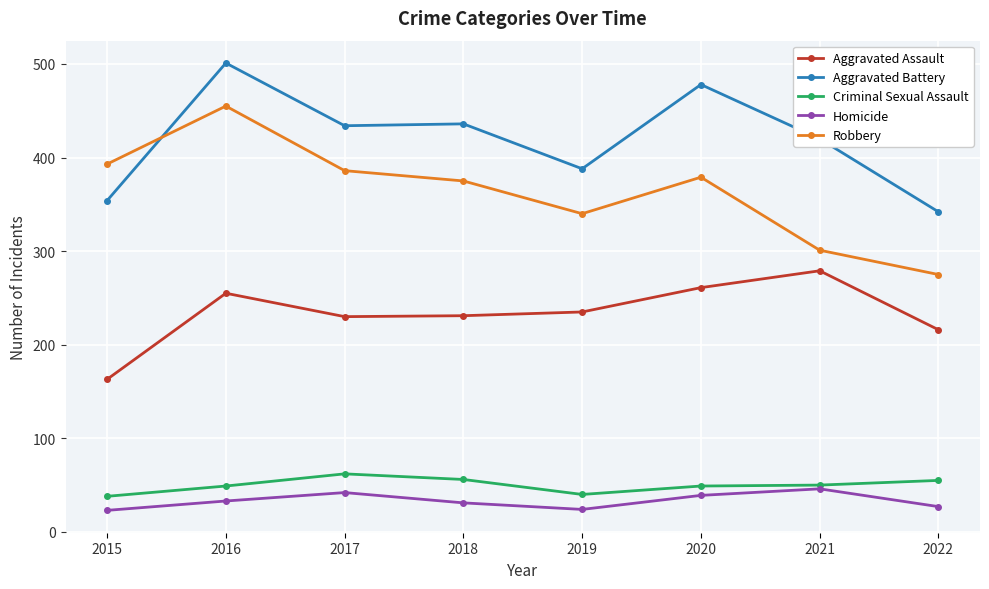

List the series in order of their peak value, highest first.

Aggravated Battery, Robbery, Aggravated Assault, Criminal Sexual Assault, Homicide